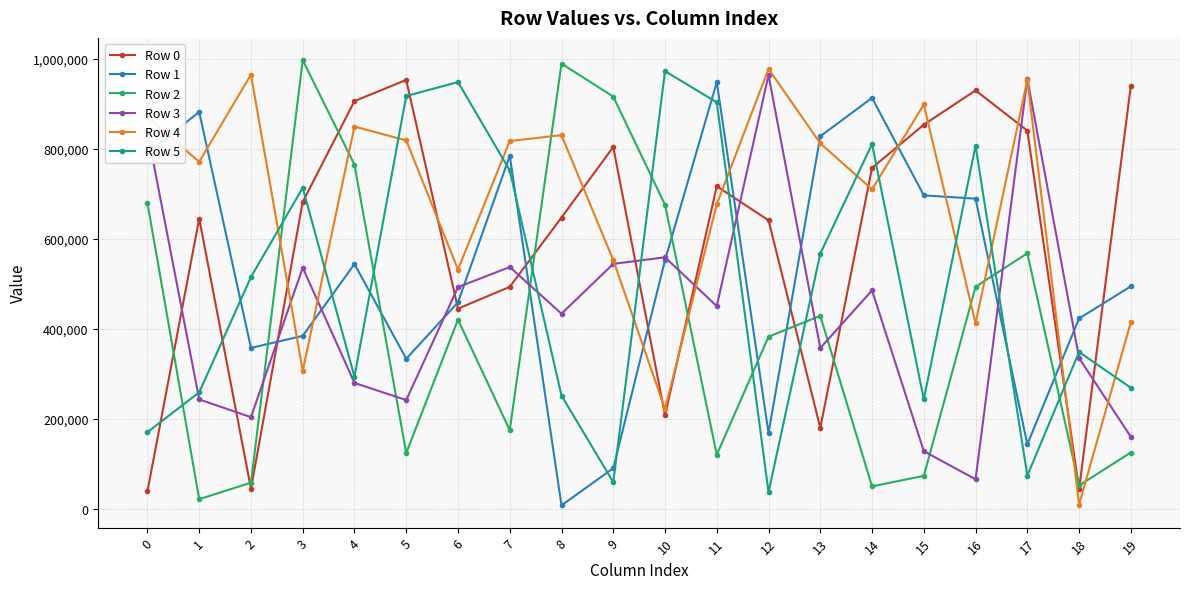

Where do Row 1 and Row 5 first cross each other?

1 and 2